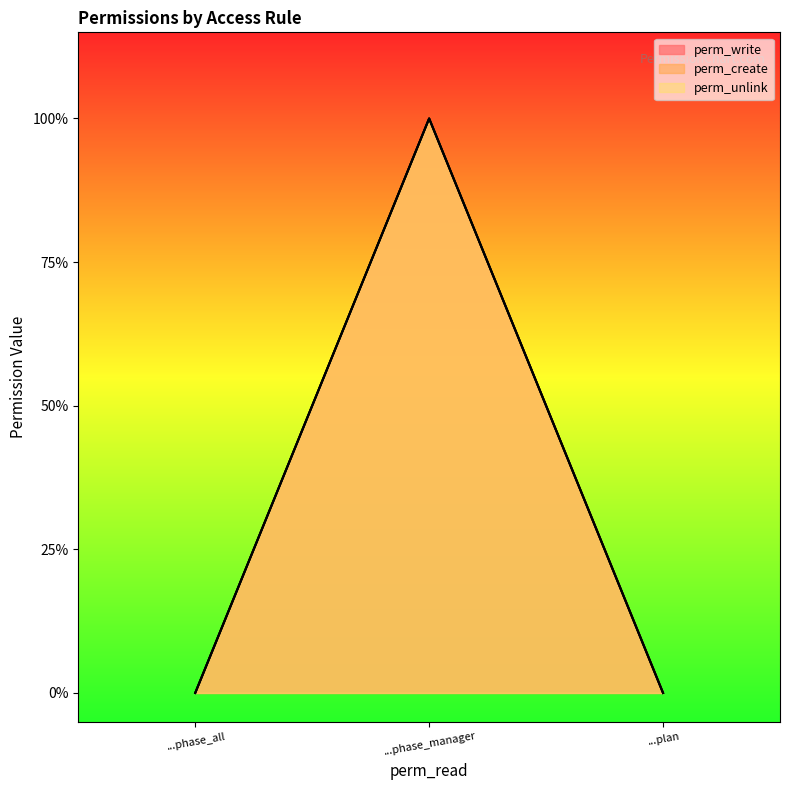

Does the chart display data point markers on the line(s)?

No